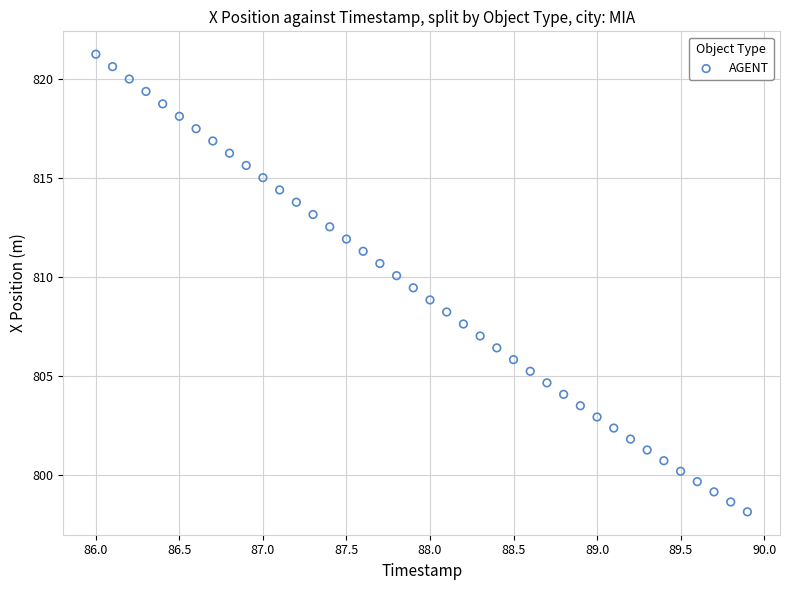

What is the range of Y values (max minus min)?

23.1